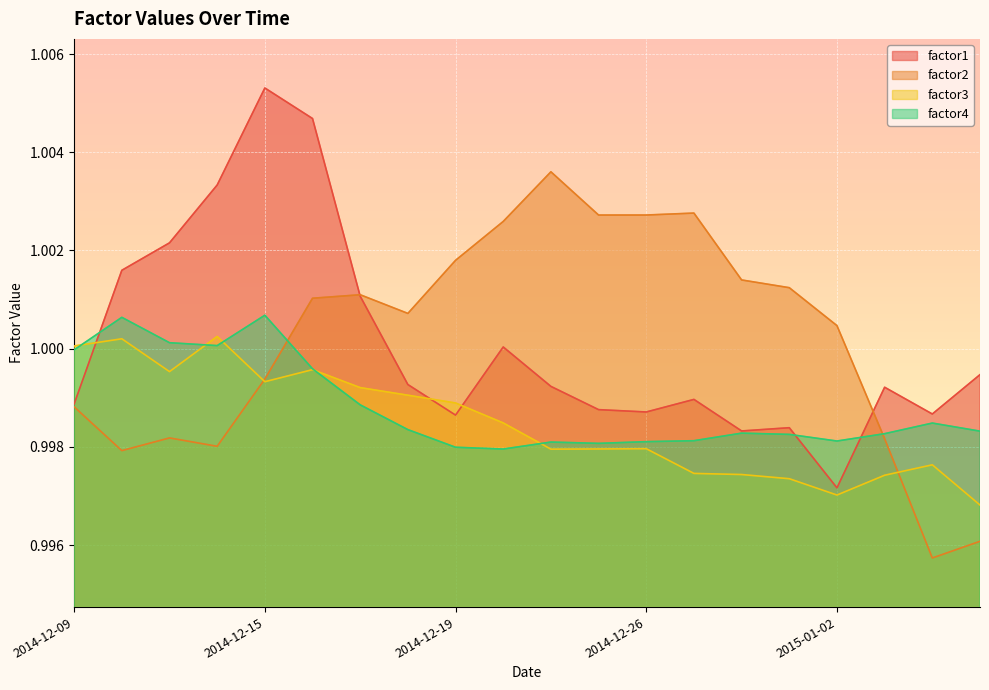

What is the sum of the factor4 values at 2014-12-26 and 2015-01-07?

2.0